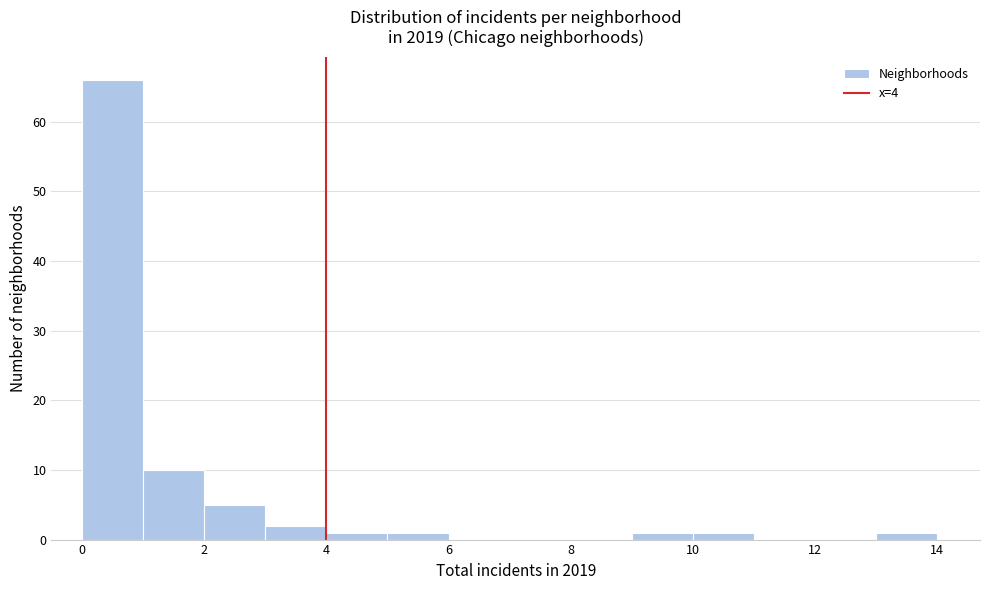

Reading left to right, list every bar in this chart as the range it spans on the x-axis followed by its height. The values are not printed on the chart, so give them approximately, as read against the axis.

0 to 1: 66
1 to 2: 10
2 to 3: 5
3 to 4: 2
4 to 5: 1
5 to 6: 1
6 to 7: 0
7 to 8: 0
8 to 9: 0
9 to 10: 1
10 to 11: 1
11 to 12: 0
12 to 13: 0
13 to 14: 1